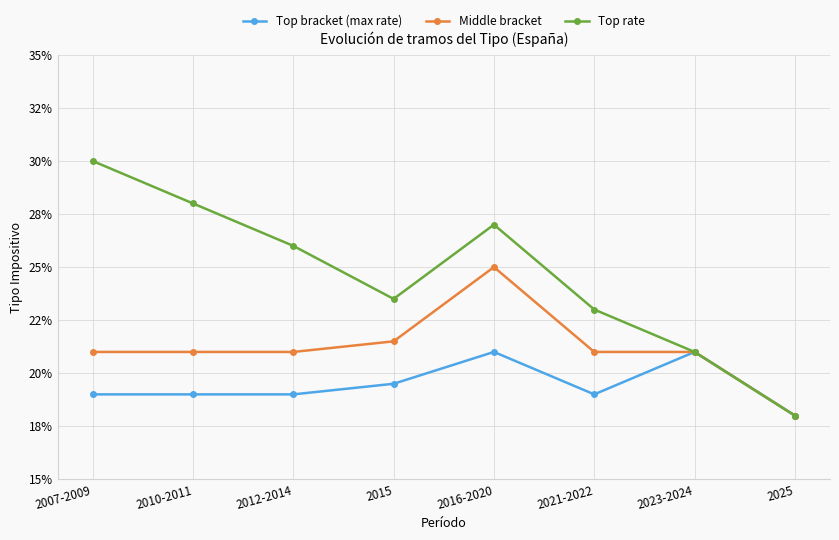

Is the value of Top bracket (max rate) at 2015 greater than the value of Top rate at 2010-2011?

No